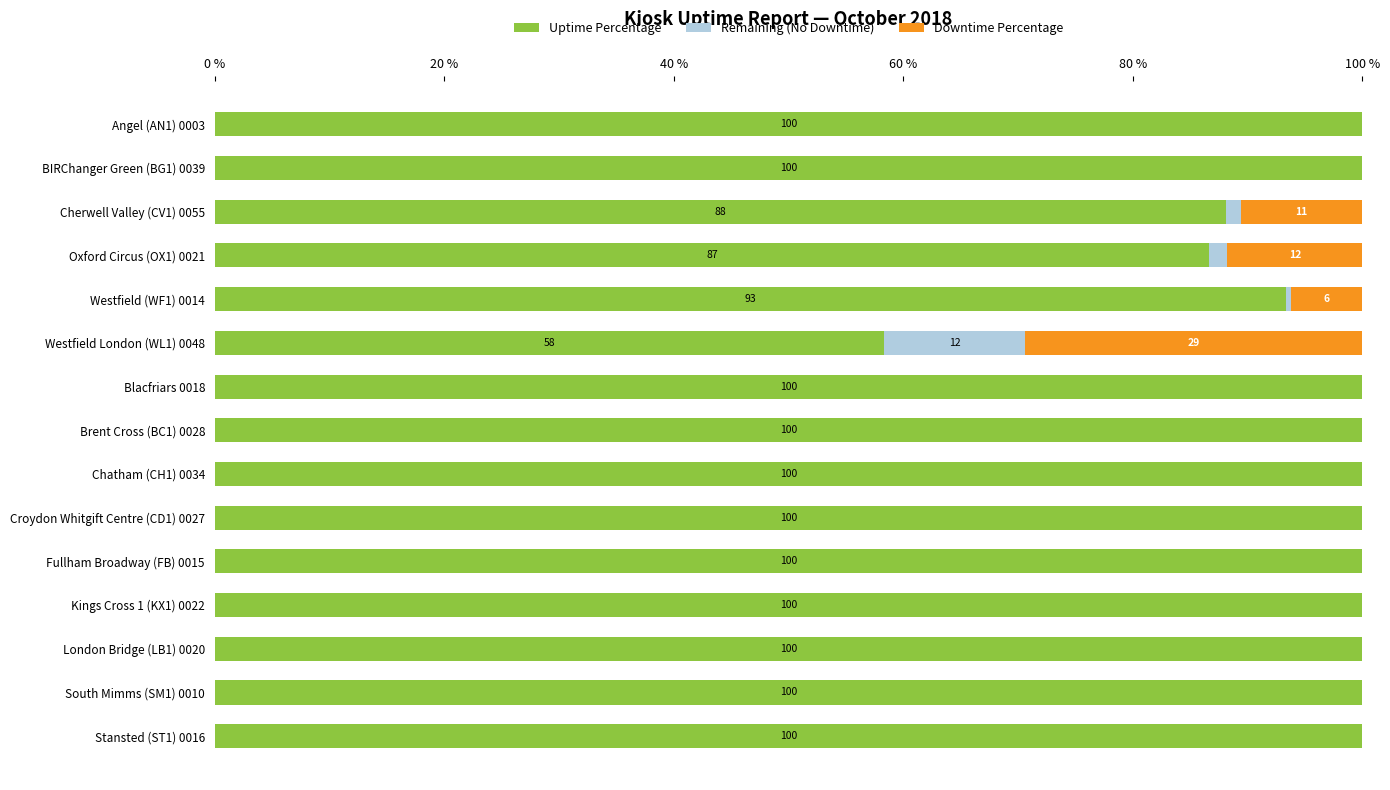

Where is Uptime Percentage nearest to the value 79?

Oxford Circus (OX1) 0021